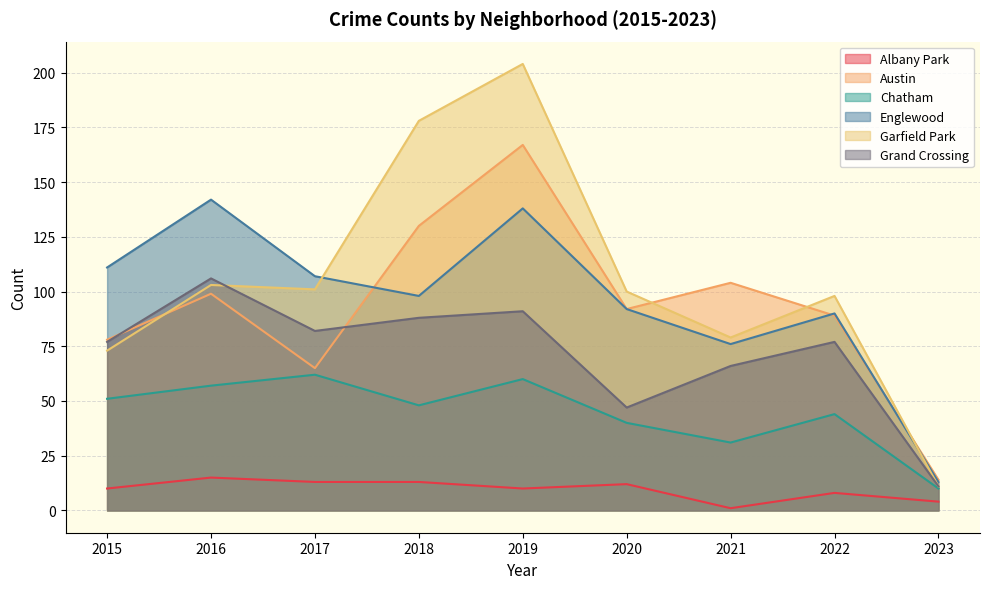

Reading right to left, list all the values displayed in this chart.

Albany Park: 4	8	1	12	10	13	13	15	10
Austin: 14	89	104	92	167	130	65	99	78
Chatham: 10	44	31	40	60	48	62	57	51
Englewood: 13	90	76	92	138	98	107	142	111
Garfield Park: 11	98	79	100	204	178	101	103	73
Grand Crossing: 11	77	66	47	91	88	82	106	77